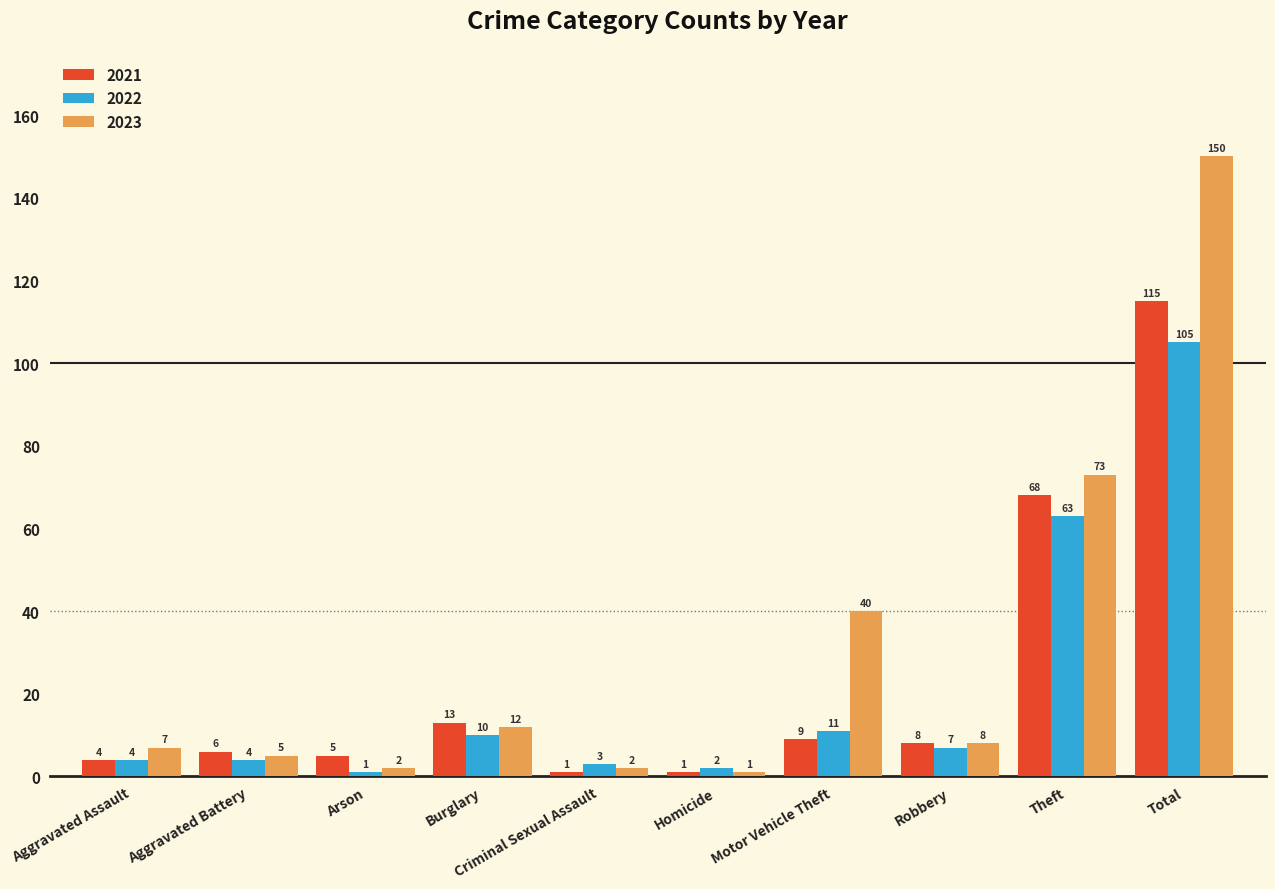

What position from the left is Total?

10